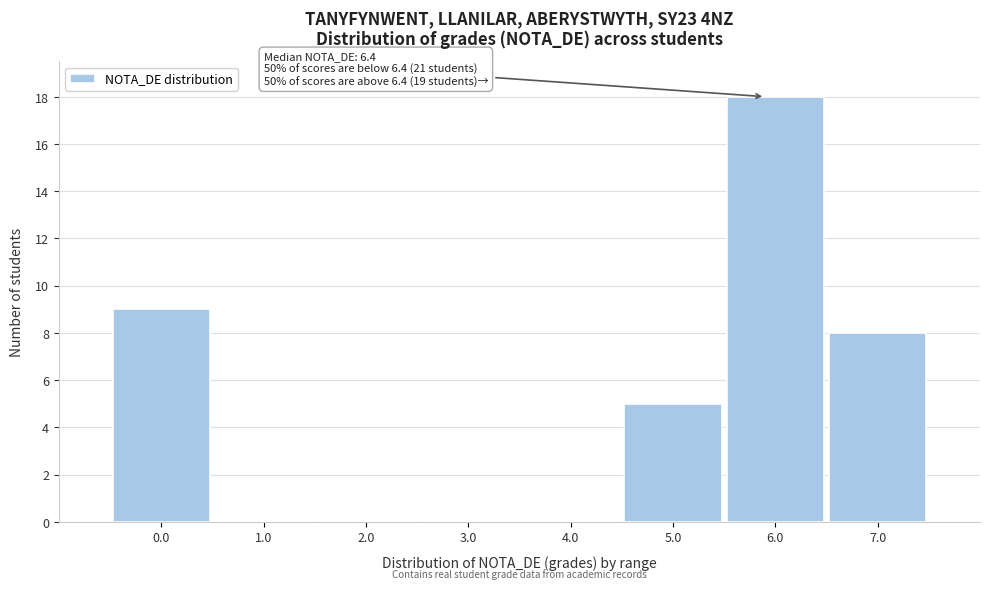

Reading left to right, extract all data points from this chart.

0.0=9	1.0=0	2.0=0	3.0=0	4.0=0	5.0=5	6.0=18	7.0=8